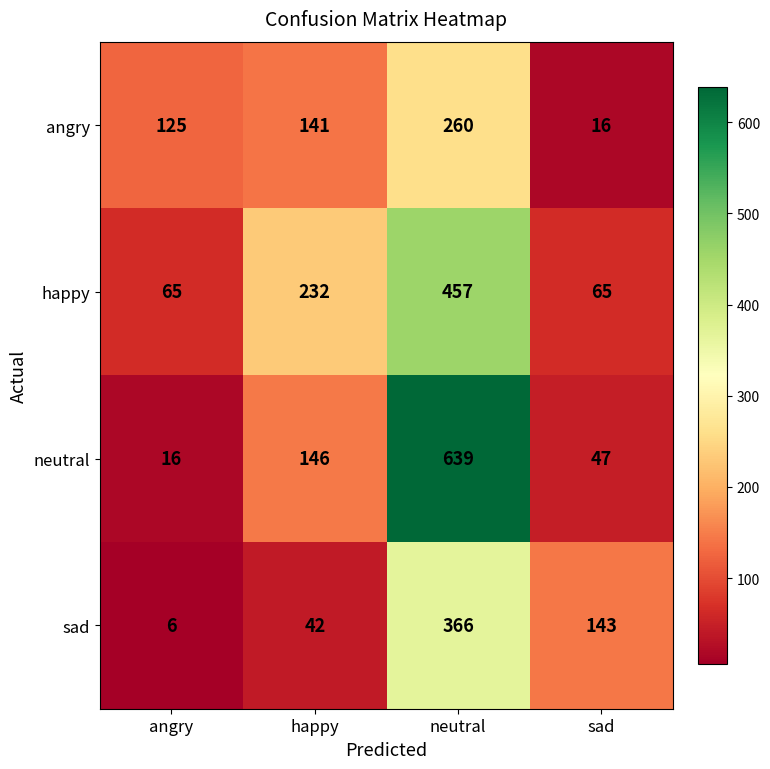

What is the difference between the highest and lowest values at angry?

119